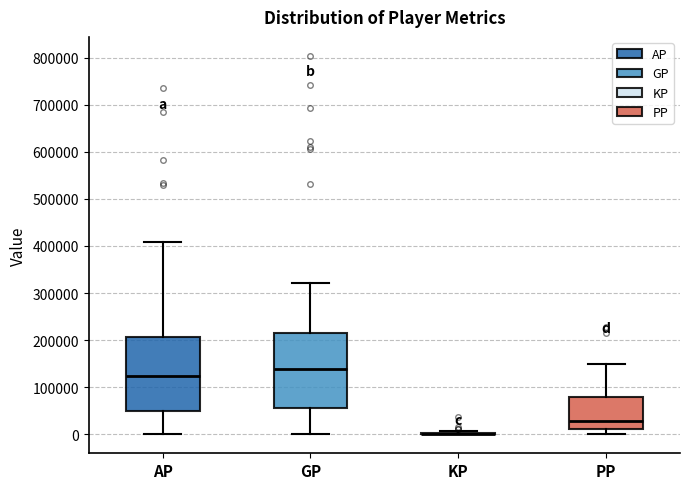

Where does the upper whisker of the box for AP end on the y-axis? The values are not printed on the chart, so give them approximately, as read against the axis.

410000